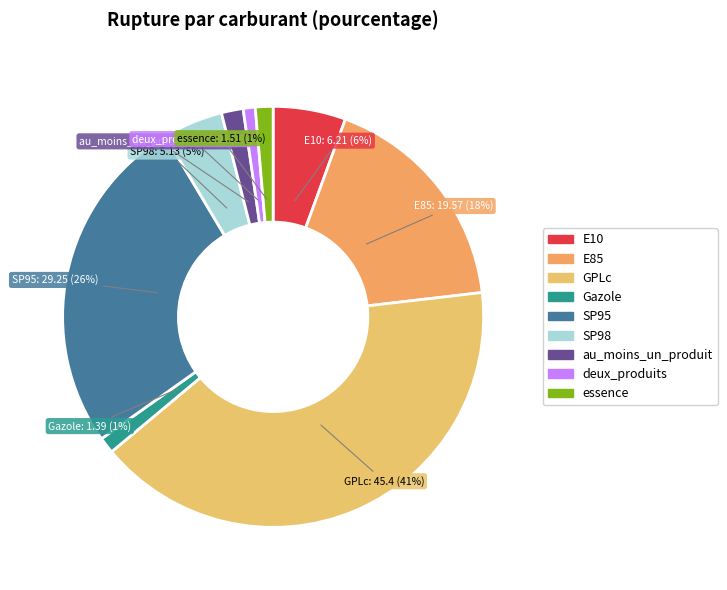

Is it true that E85 is 18% of the pie?

True